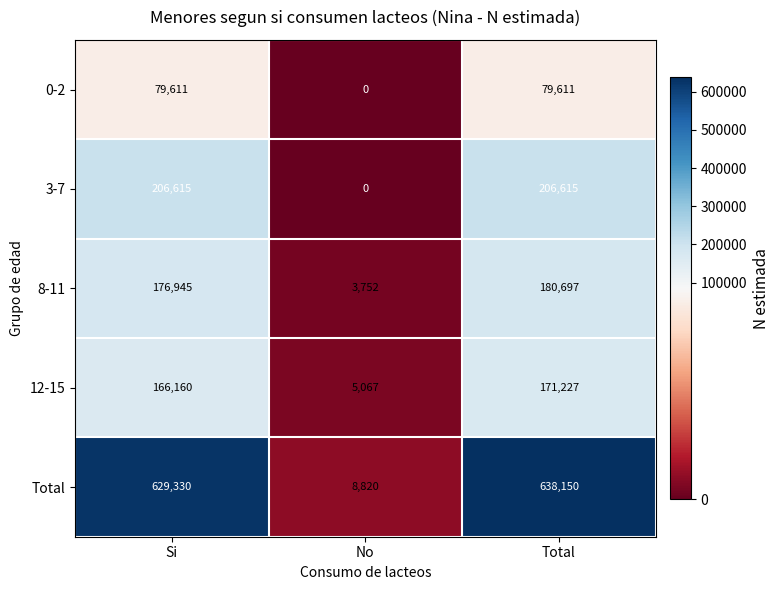

Which series has the largest range (max minus min)?

Total